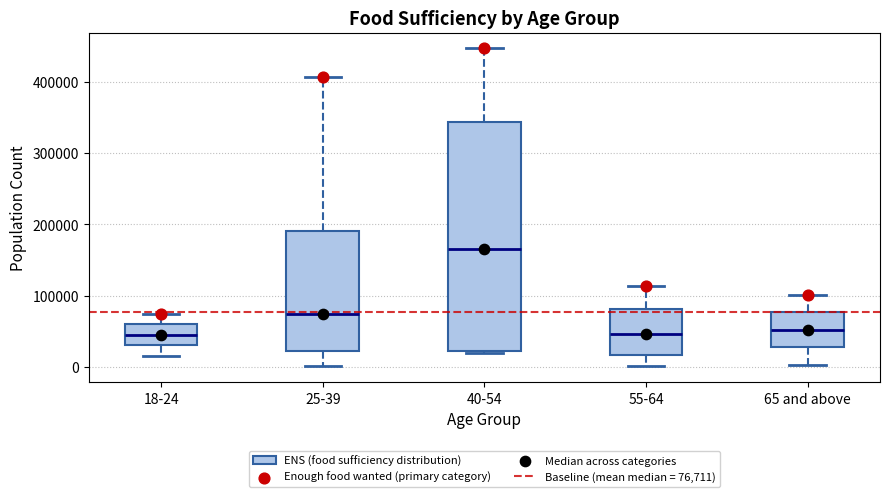

Which box has the highest median line?

40-54